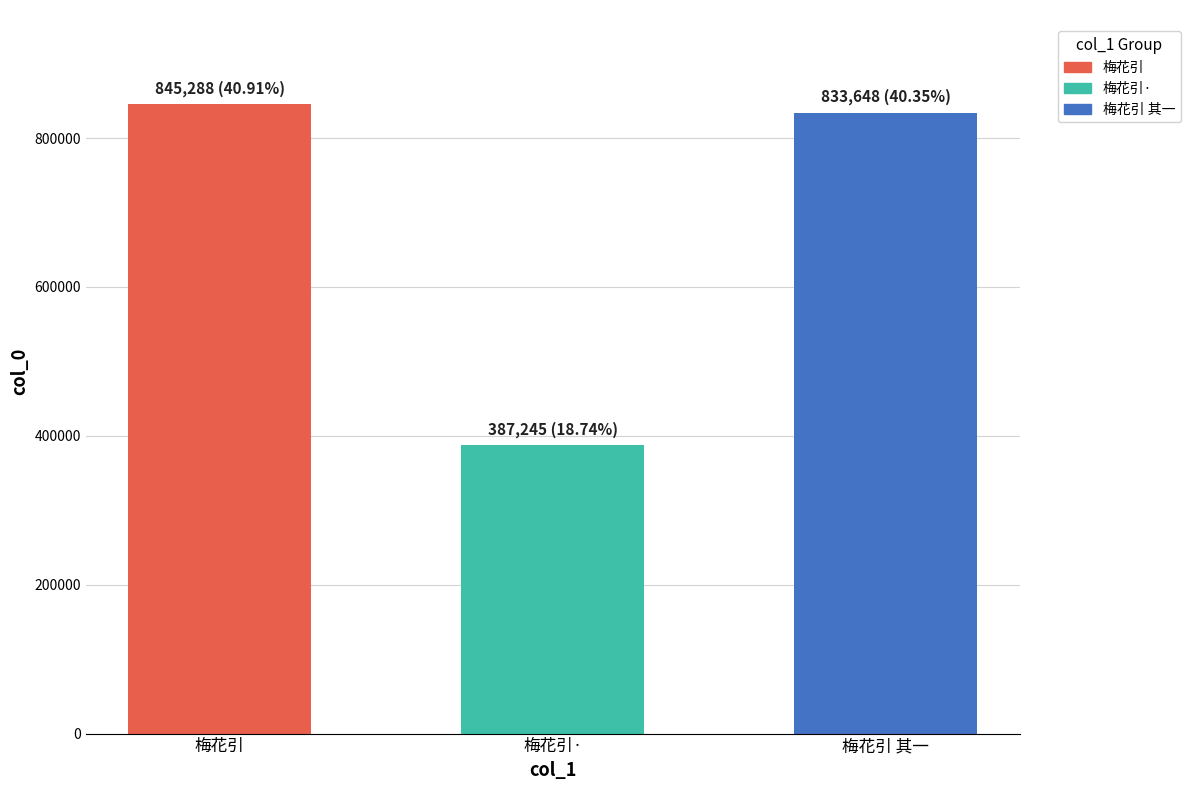

Reading left to right, list all the values displayed in this chart.

845288	387245	833648